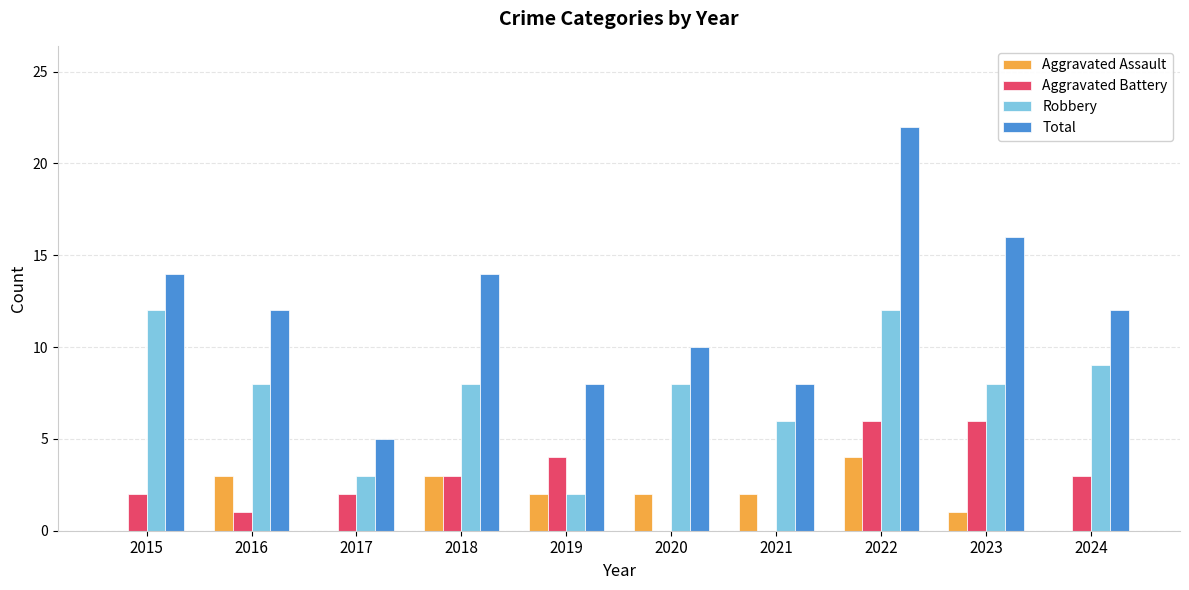

Which series has the largest total across all categories?

Total